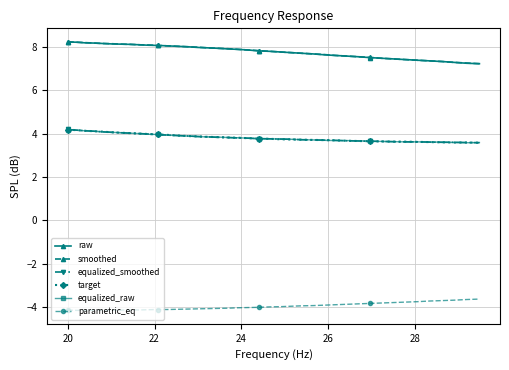

How many lines are shown in the chart?

6